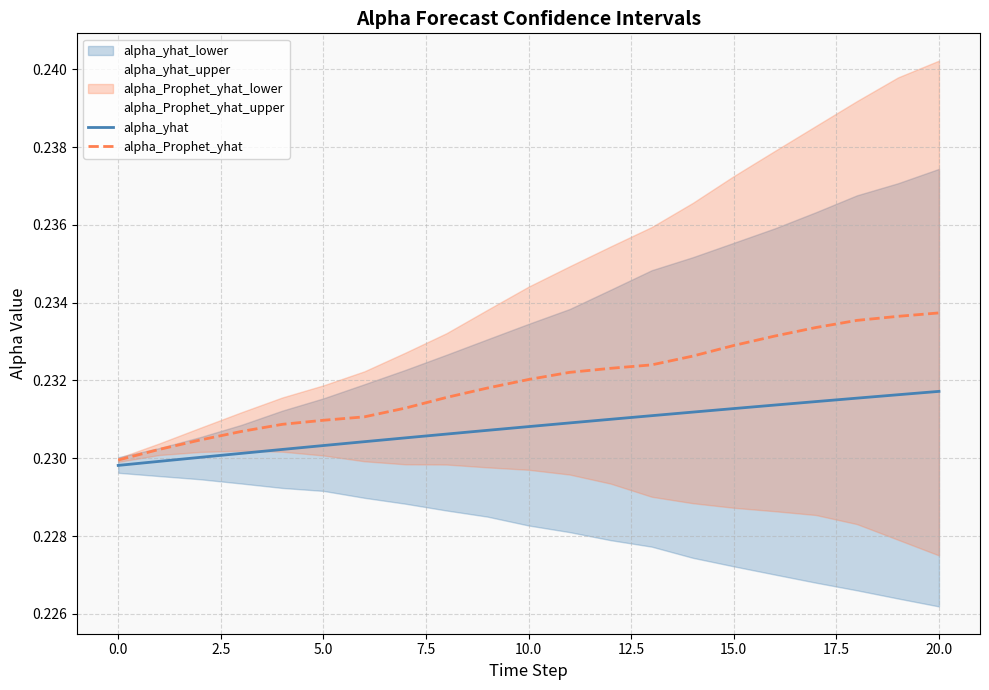

At which label does alpha_Prophet_yhat reach its peak?

20